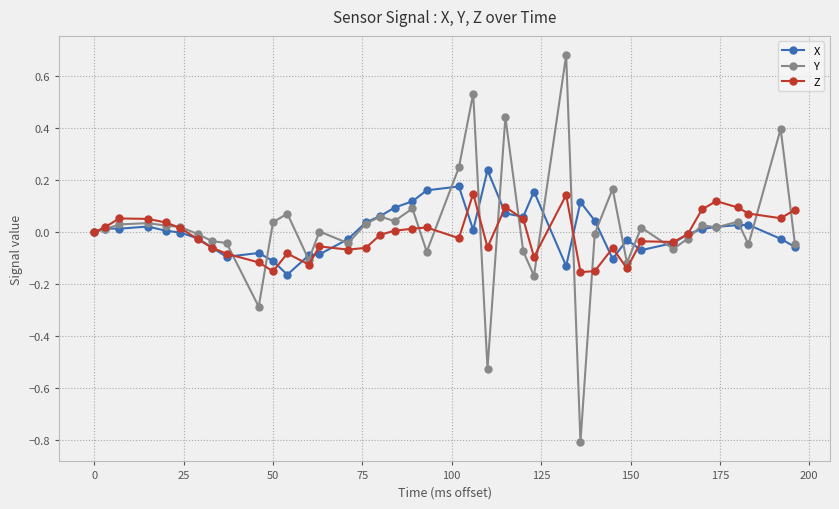

Which series has the widest spread of values?

Y